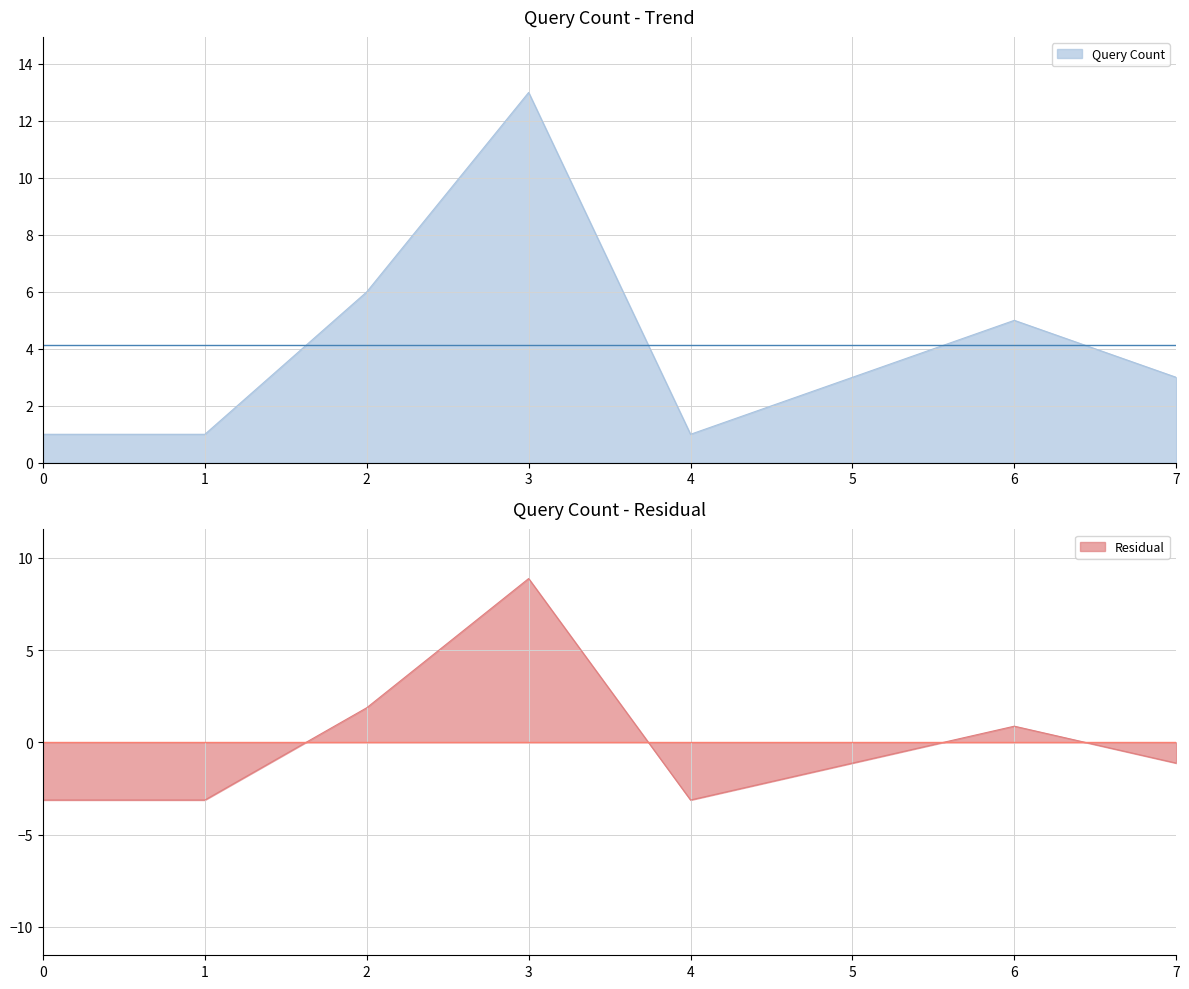

Is it true that Query Count equals 6 at 2?

True